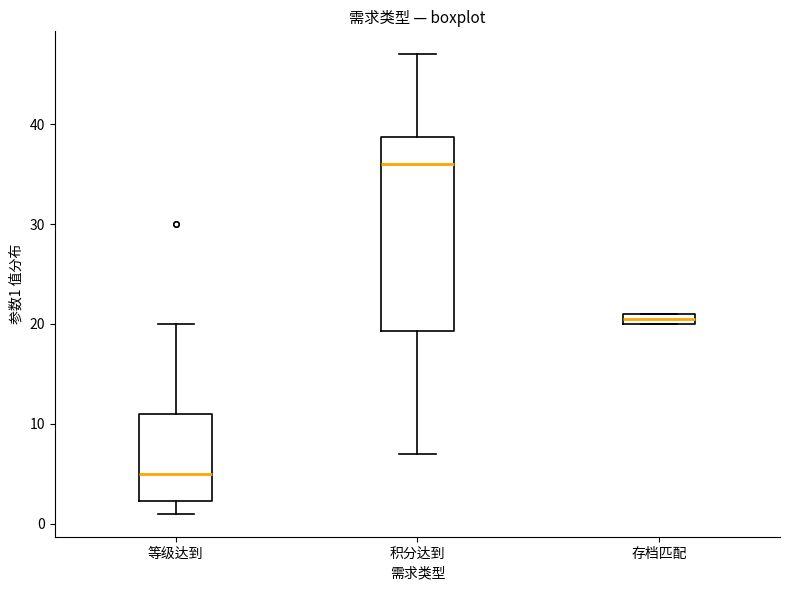

Which box's median line is the highest?

积分达到